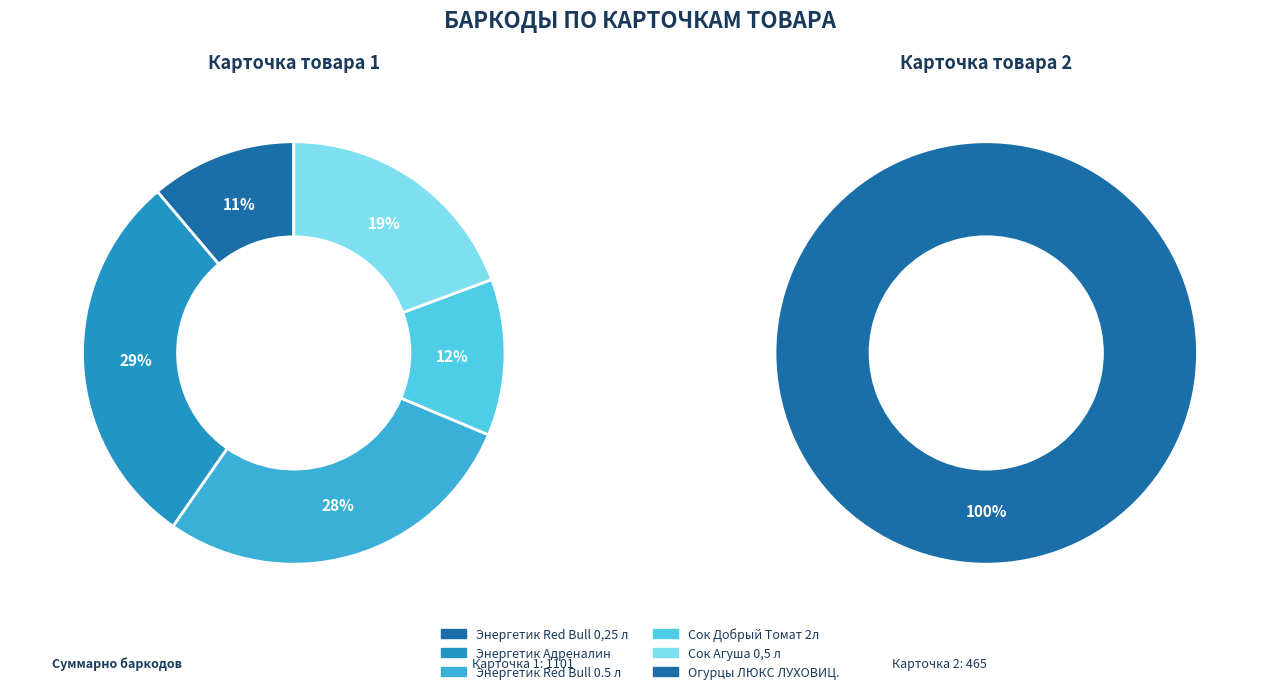

To the nearest percent, what is the combined percentage of Энергетик Red Bull 0,25 л and Энергетик Red Bull 0.5 л?

28%